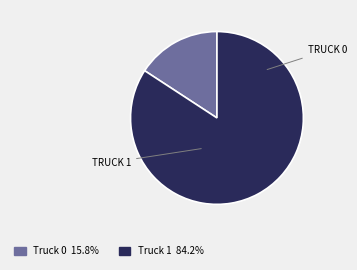

Is the sum of Truck 0 and Truck 1 greater than half?

Yes